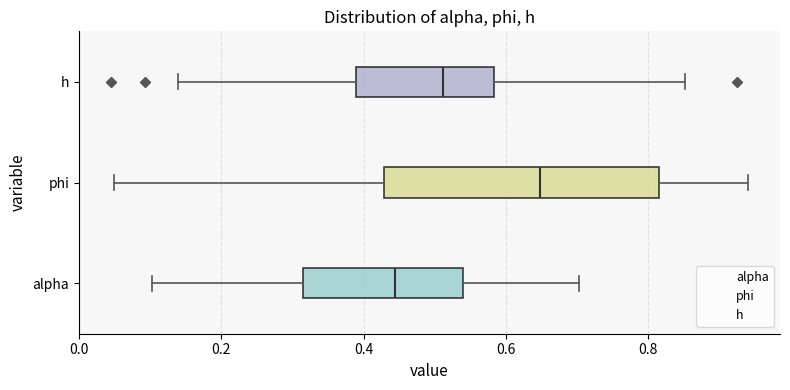

Reading bottom to top, transcribe this box plot: for each box, give where its median line is, the range the box spans, and where its two whiskers end, as read against the x-axis. The values are not printed on the chart, so give them approximately, as read against the axis.

alpha: median 0.44, box 0.32 to 0.54, whiskers 0.10 to 0.70
phi: median 0.64, box 0.42 to 0.82, whiskers 0.04 to 0.94
h: median 0.52, box 0.38 to 0.58, whiskers 0.14 to 0.86